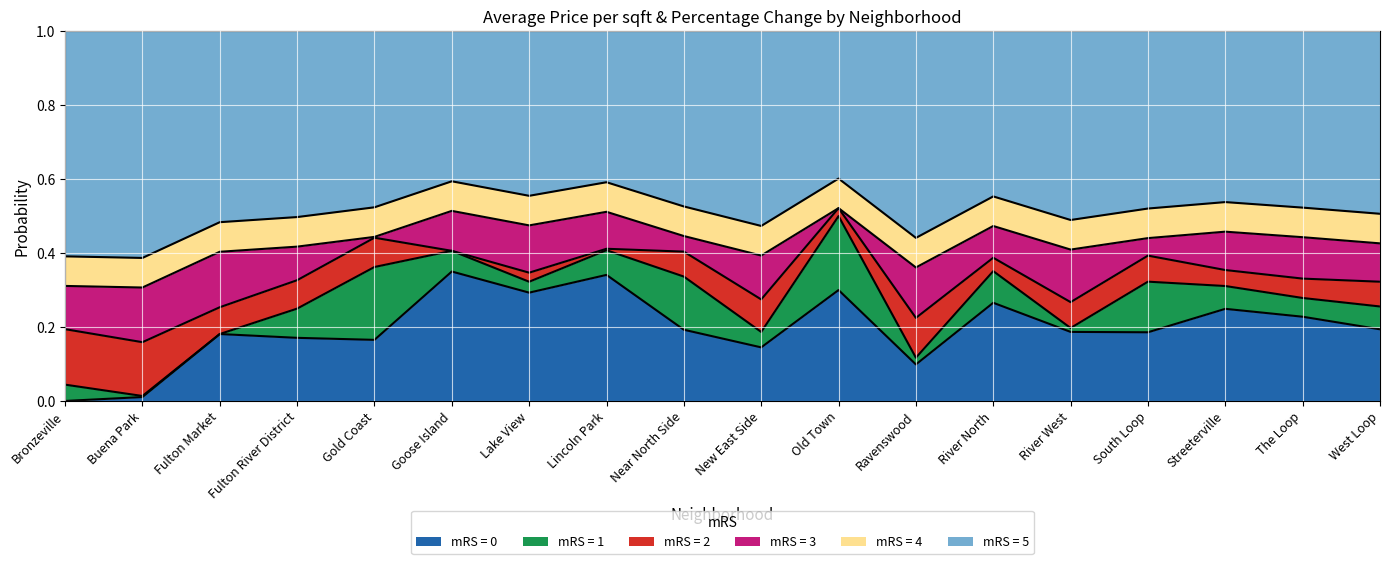

What is the difference between the values at Old Town and Buena Park?

0.3